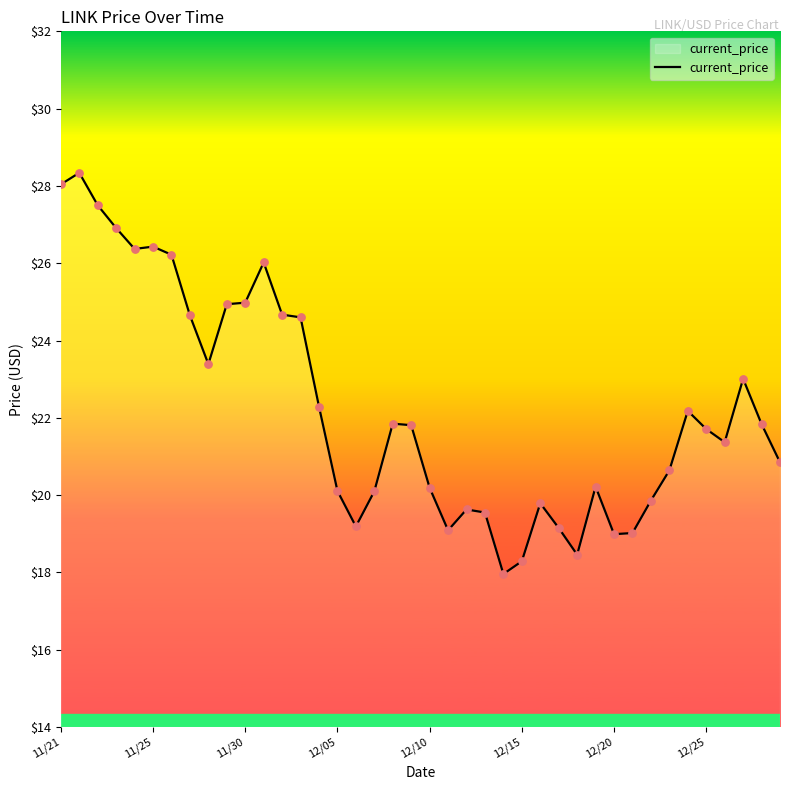

What is the difference between the maximum and minimum values?

10.4